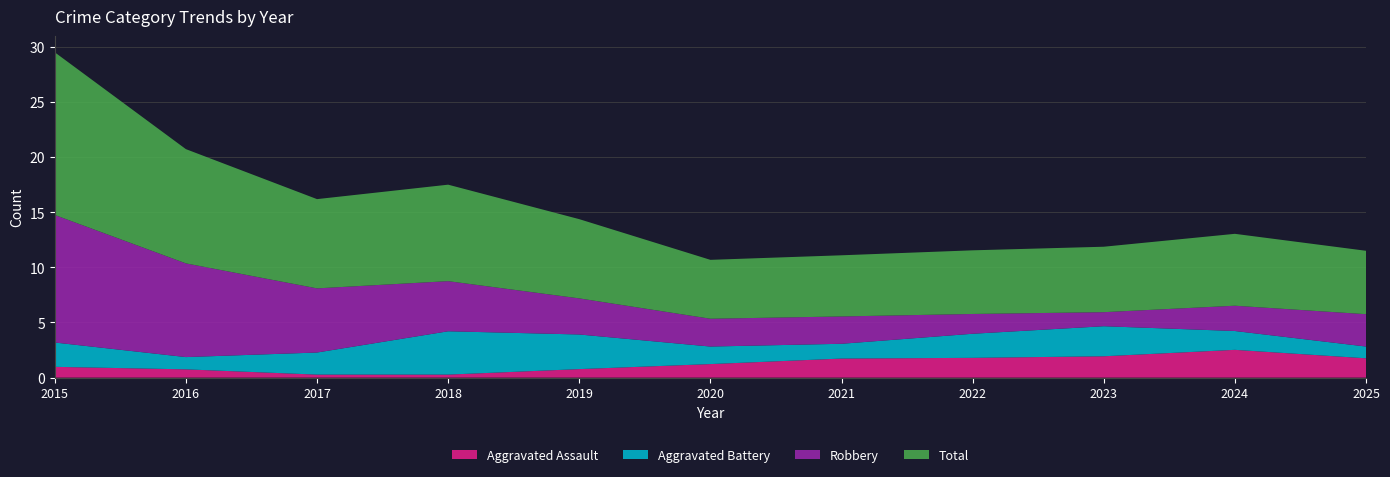

What is the maximum value for Aggravated Assault?

2.5